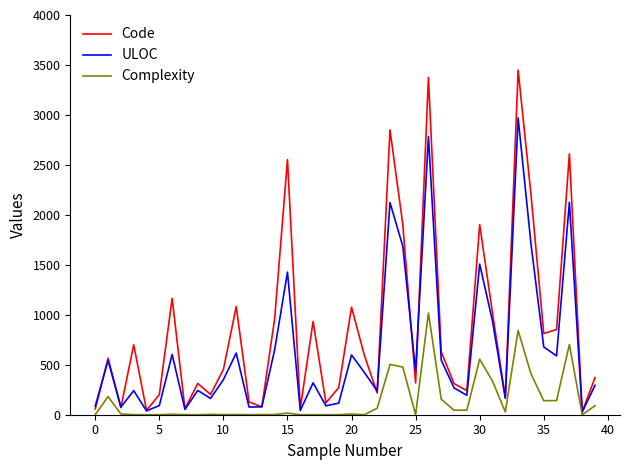

In Code, how many points are higher than both neighbors (excluding endpoints)?

13